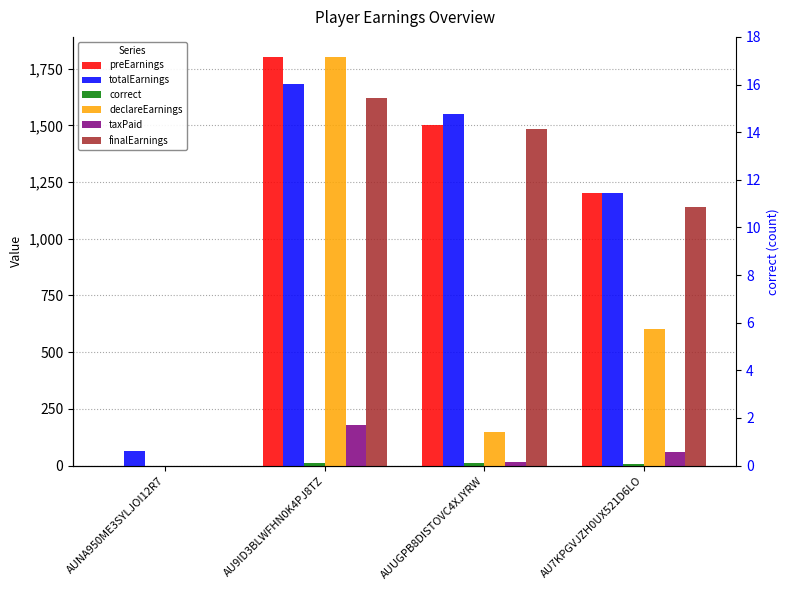

Does the chart contain stacked bars?

No